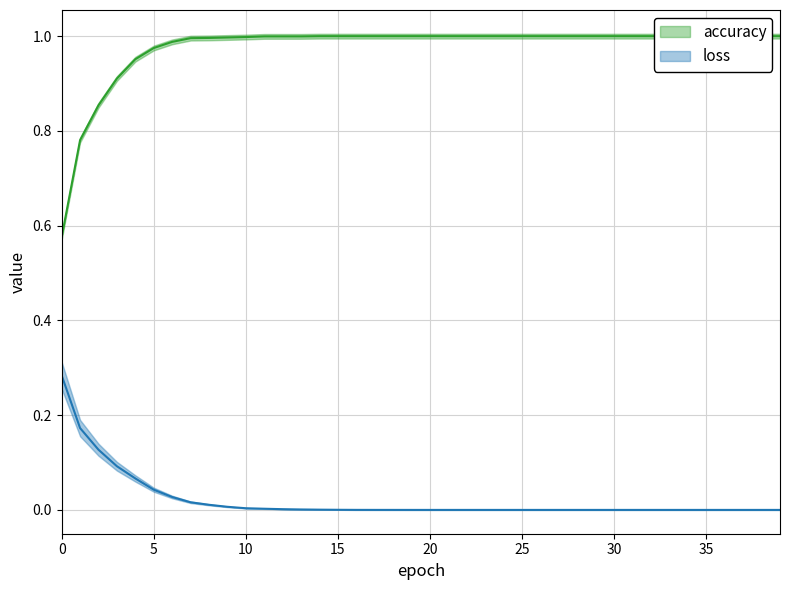

Reading right to left, transcribe all the data shown in this chart.

accuracy: 1.0	1.0	1.0	1.0	1.0	1.0	1.0	1.0	1.0	1.0	1.0	1.0	1.0	1.0	1.0	1.0	1.0	1.0	1.0	1.0	1.0	1.0	1.0	1.0	1.0	1.0	1.0	1.0	1.0	1.0	1.0	1.0	1.0	1.0	1.0	1.0	0.9	0.9	0.8	0.6
loss: 0.0	0.0	0.0	0.0	0.0	0.0	0.0	0.0	0.0	0.0	0.0	0.0	0.0	0.0	0.0	0.0	0.0	0.0	0.0	0.0	0.0	0.0	0.0	0.0	0.0	0.0	0.0	0.0	0.0	0.0	0.0	0.0	0.0	0.0	0.0	0.1	0.1	0.1	0.2	0.3